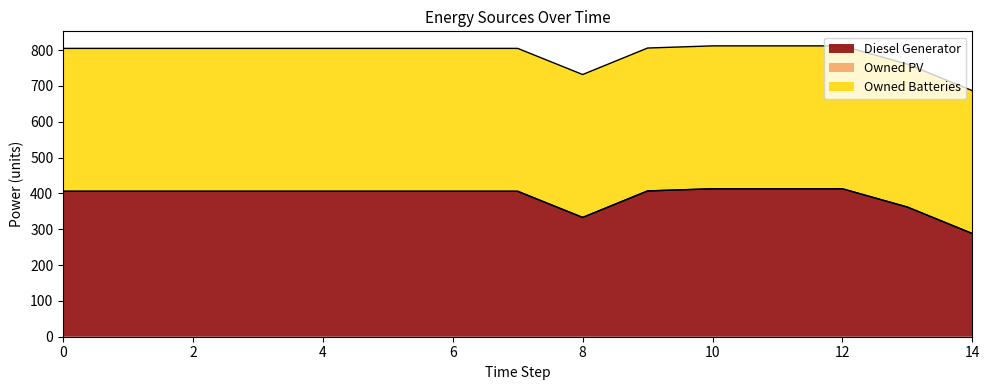

What is the value of the Owned Batteries point at the 5th from the left?

399.0